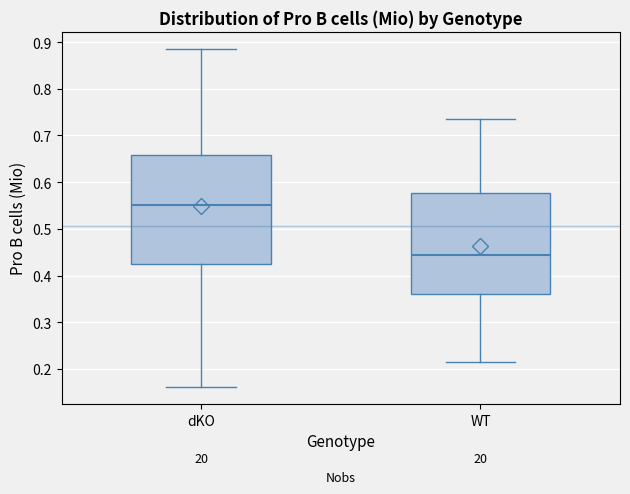

Which box is the tallest, from its lower edge to its upper edge?

dKO